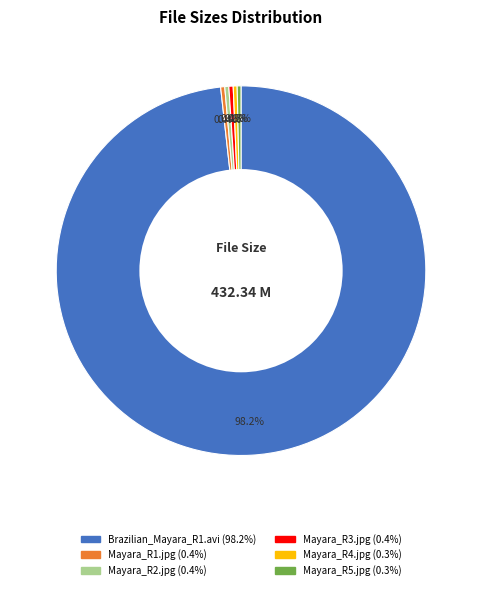

Does any single category account for the majority?

Yes